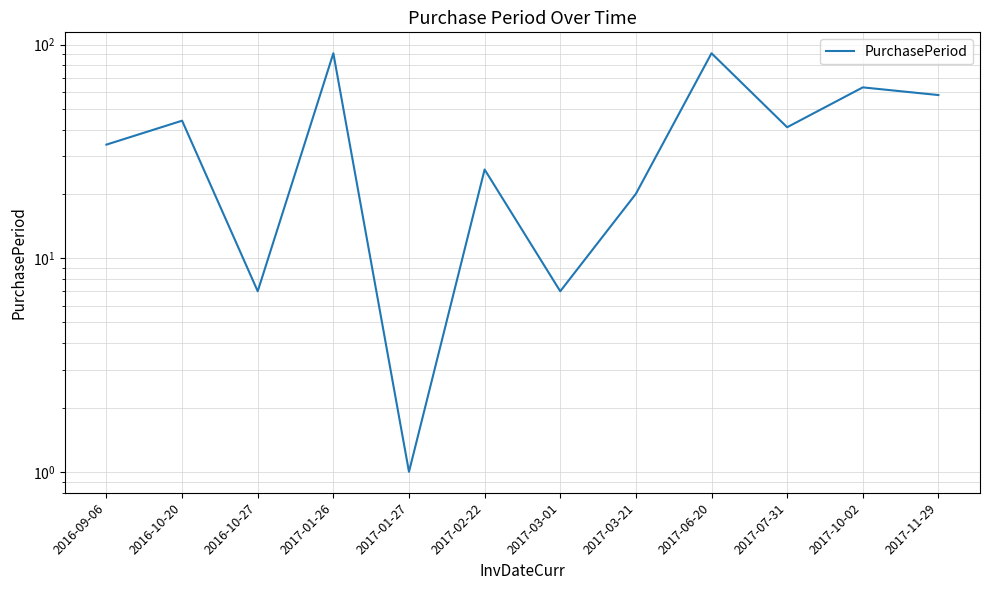

What value does the data have at 2017-03-01, to the nearest 5?

5